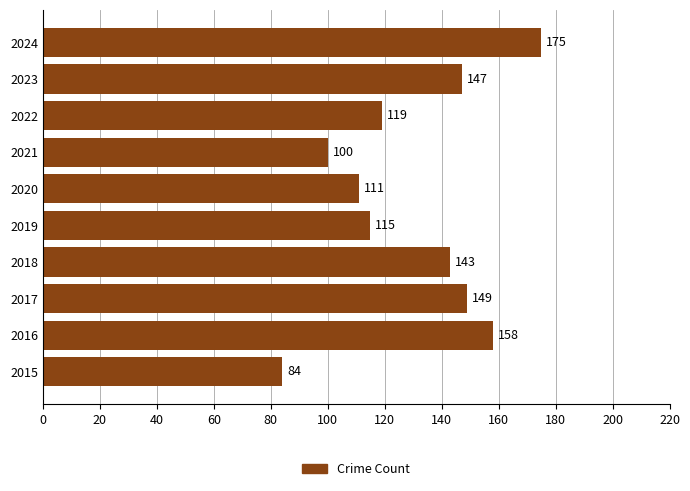

What is the change in value from 2015 to 2022?

+35